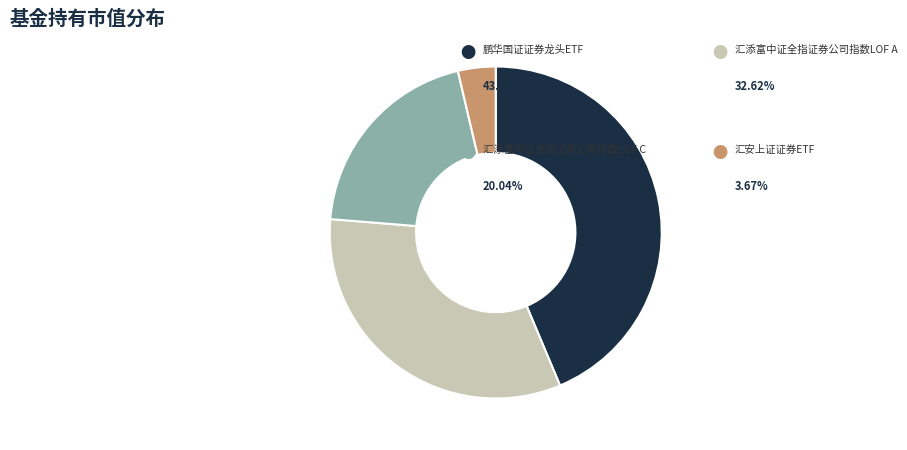

Does any single category account for the majority?

No